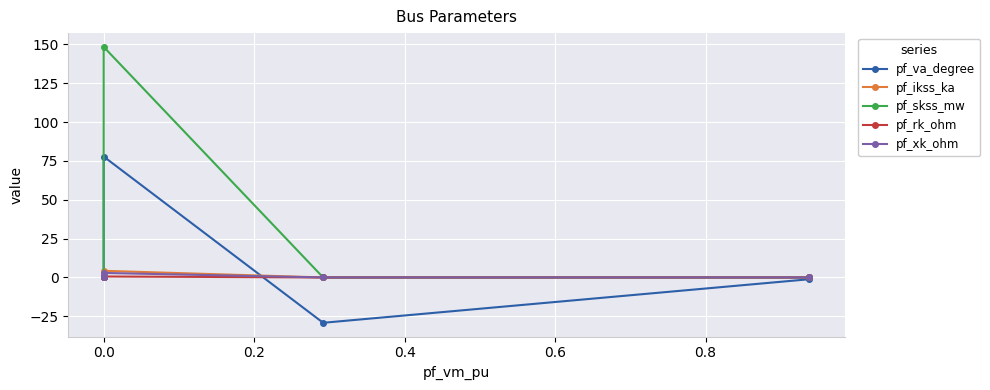

What is the maximum value for pf_va_degree?

77.8